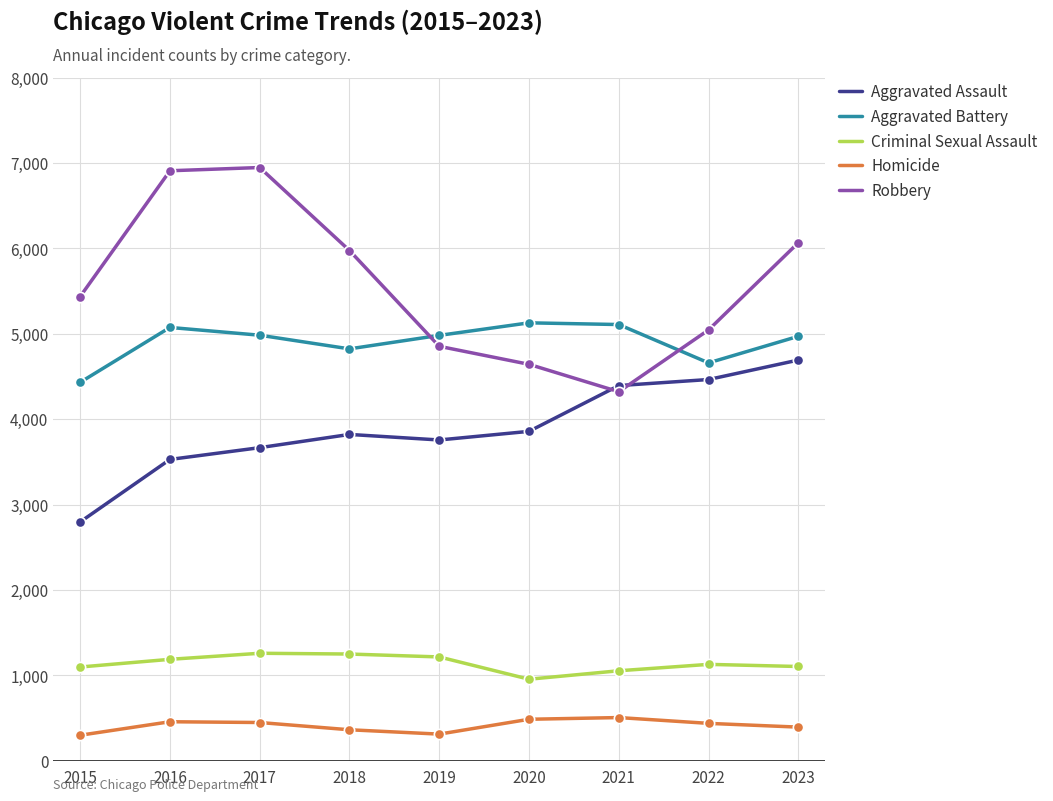

Which series has the largest total across all categories?

Robbery